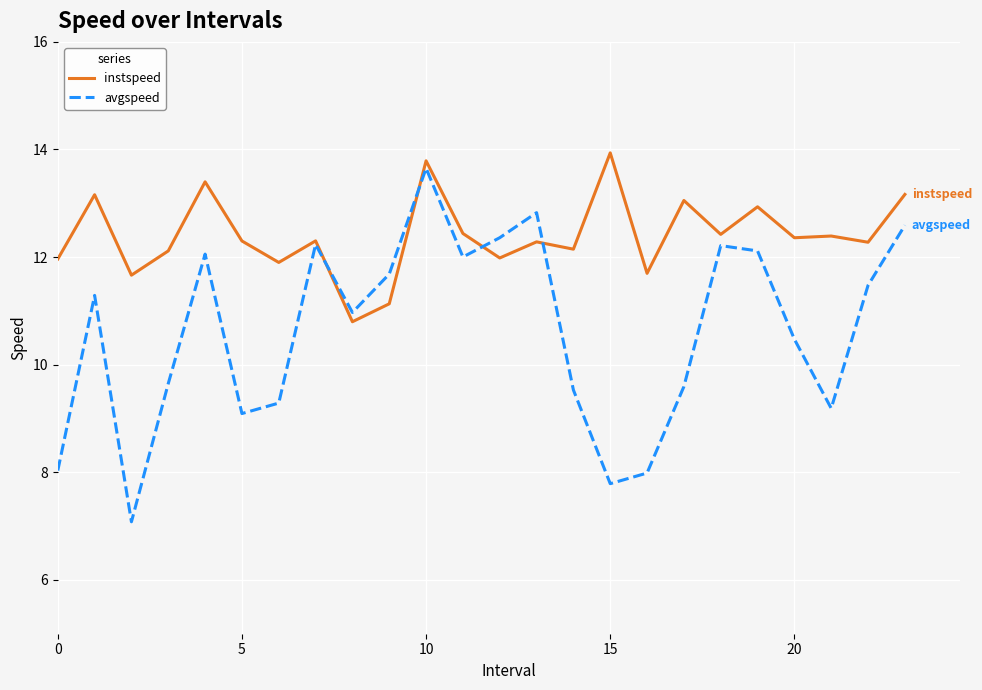

Which series has the largest total across all categories?

instspeed